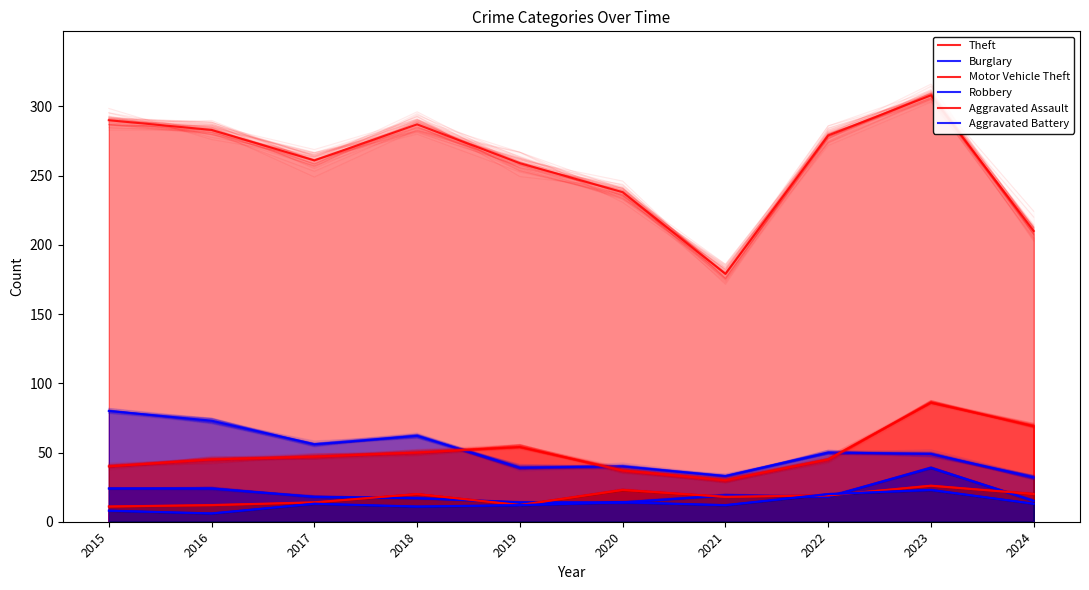

How many values in the Motor Vehicle Theft series exceed 47?

4